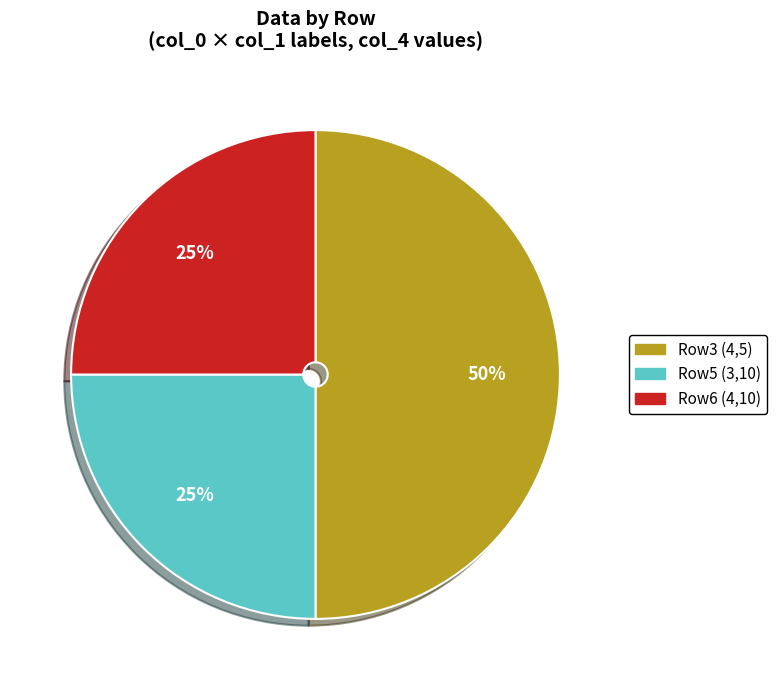

To the nearest percent, what is the average slice percentage?

33%